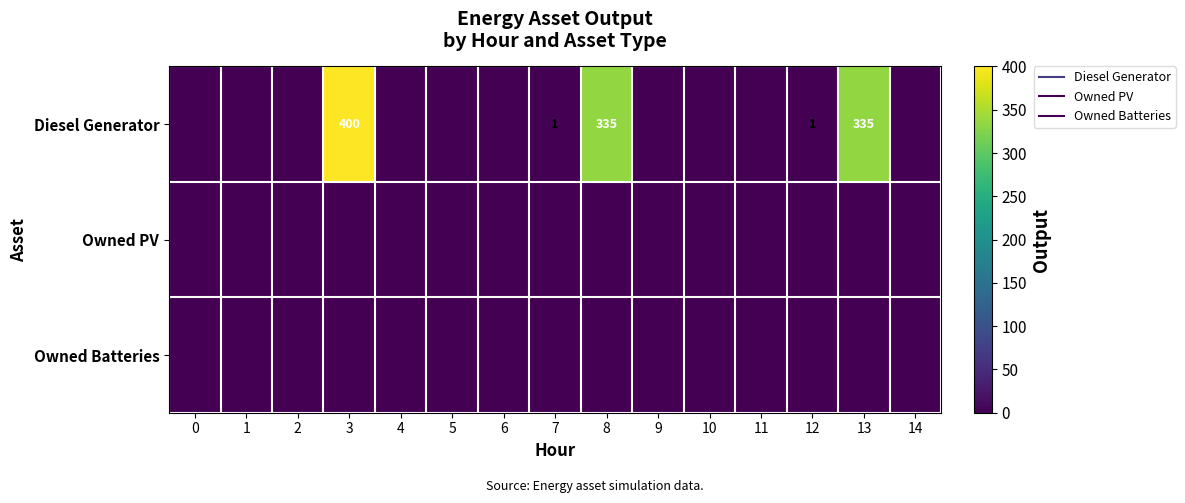

At which category is the sum across all series the highest?

3